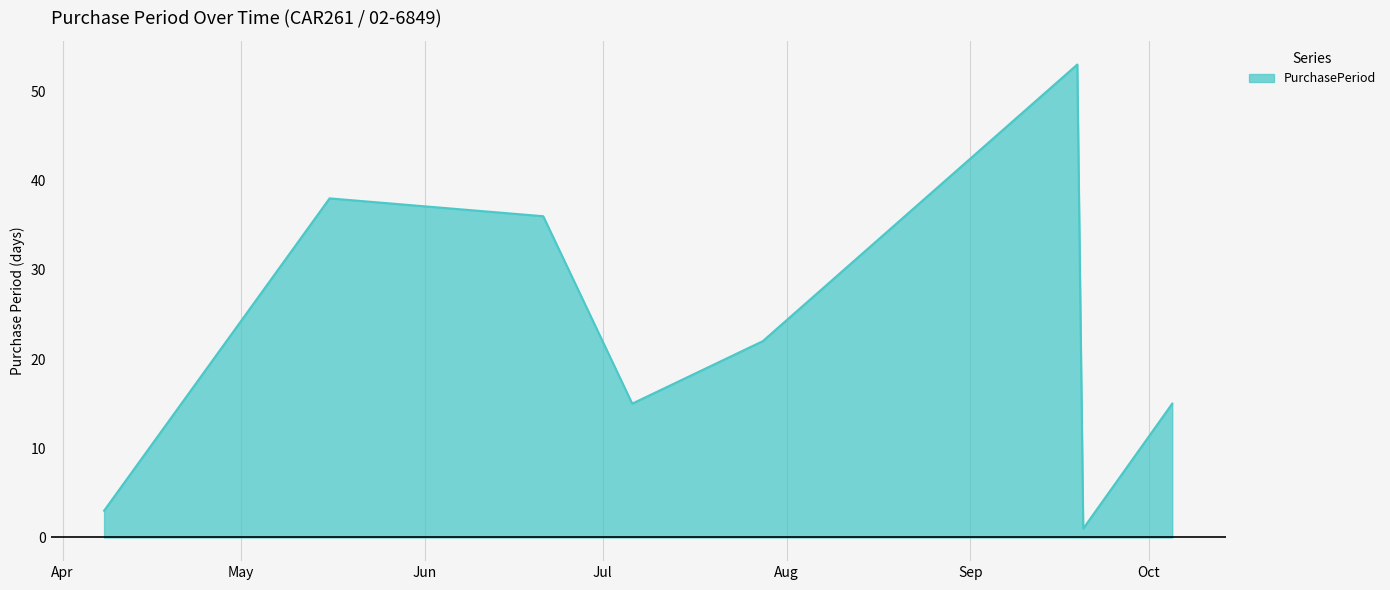

How many values are below 22?

4